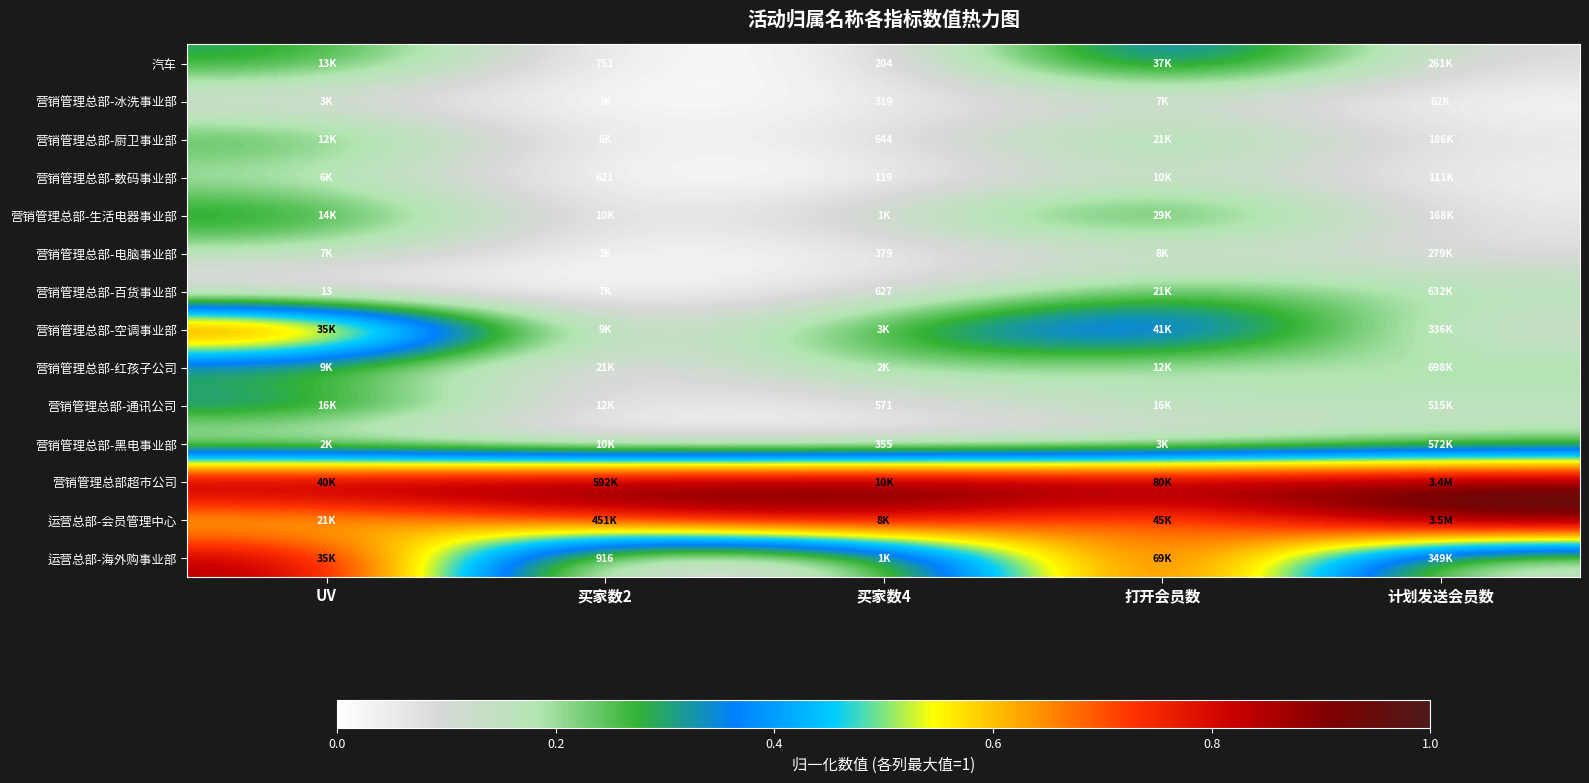

True or false: 营销管理总部-通讯公司 has a value of 0.1 at 买家数4.

True